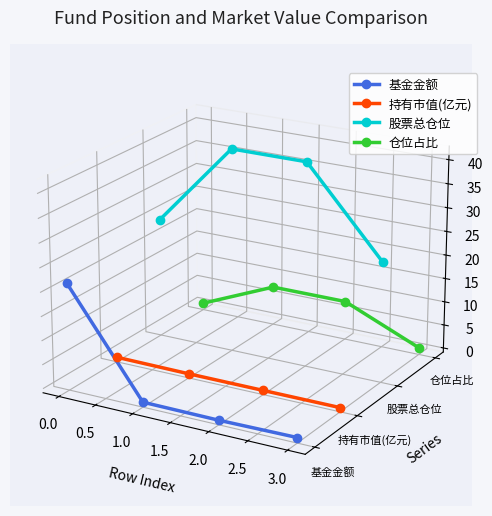

True or false: 仓位占比 and 持有市值(亿元) intersect in this chart.

False